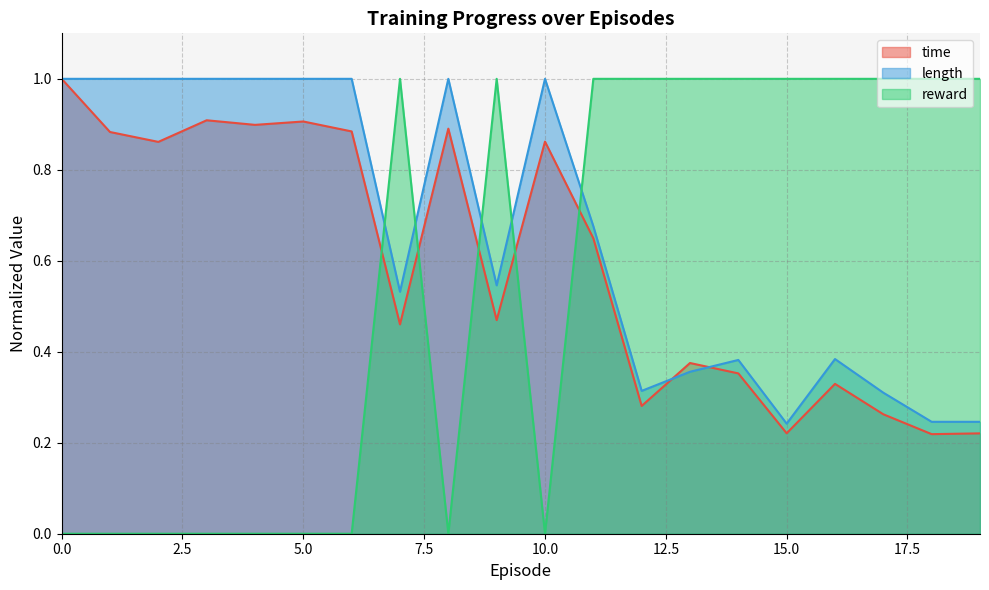

Reading left to right, transcribe all the data shown in this chart.

time: 0=1.0	1=0.9	2=0.9	3=0.9	4=0.9	5=0.9	6=0.9	7=0.5	8=0.9	9=0.5	10=0.9	11=0.6	12=0.3	13=0.4	14=0.4	15=0.2	16=0.3	17=0.3	18=0.2	19=0.2
length: 0=1.0	1=1.0	2=1.0	3=1.0	4=1.0	5=1.0	6=1.0	7=0.5	8=1.0	9=0.5	10=1.0	11=0.7	12=0.3	13=0.4	14=0.4	15=0.2	16=0.4	17=0.3	18=0.2	19=0.2
reward: 0=0.0	1=0.0	2=0.0	3=0.0	4=0.0	5=0.0	6=0.0	7=1.0	8=0.0	9=1.0	10=0.0	11=1.0	12=1.0	13=1.0	14=1.0	15=1.0	16=1.0	17=1.0	18=1.0	19=1.0